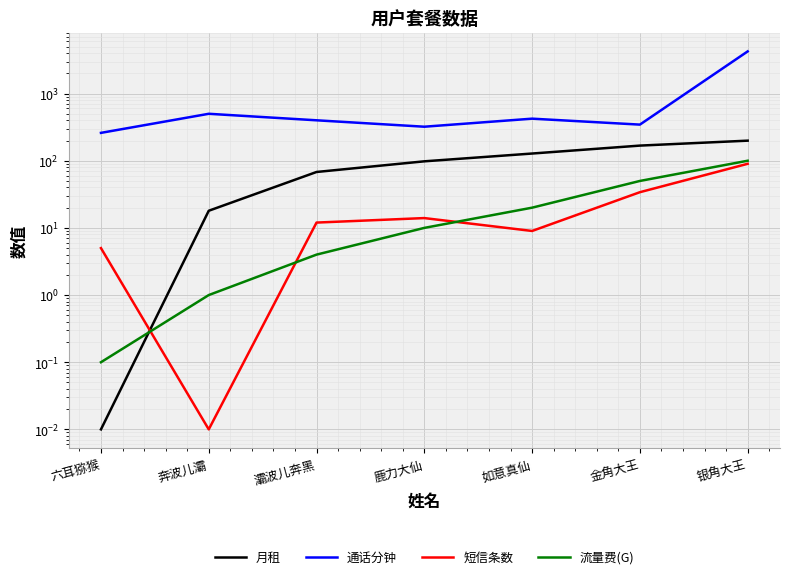

Count the number of categories in the chart.

7